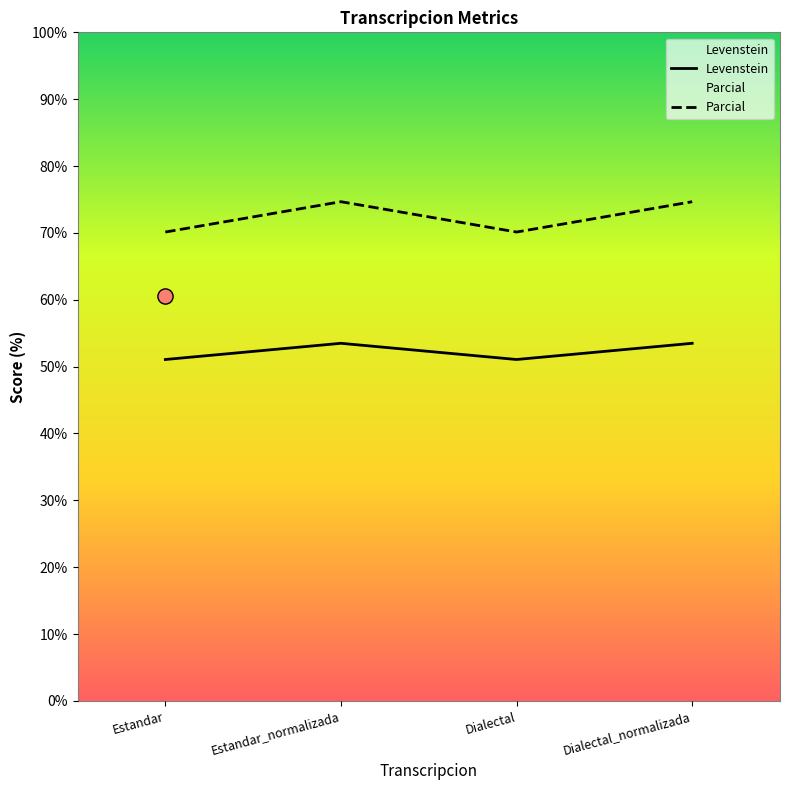

Which series has the largest total across all categories?

Parcial